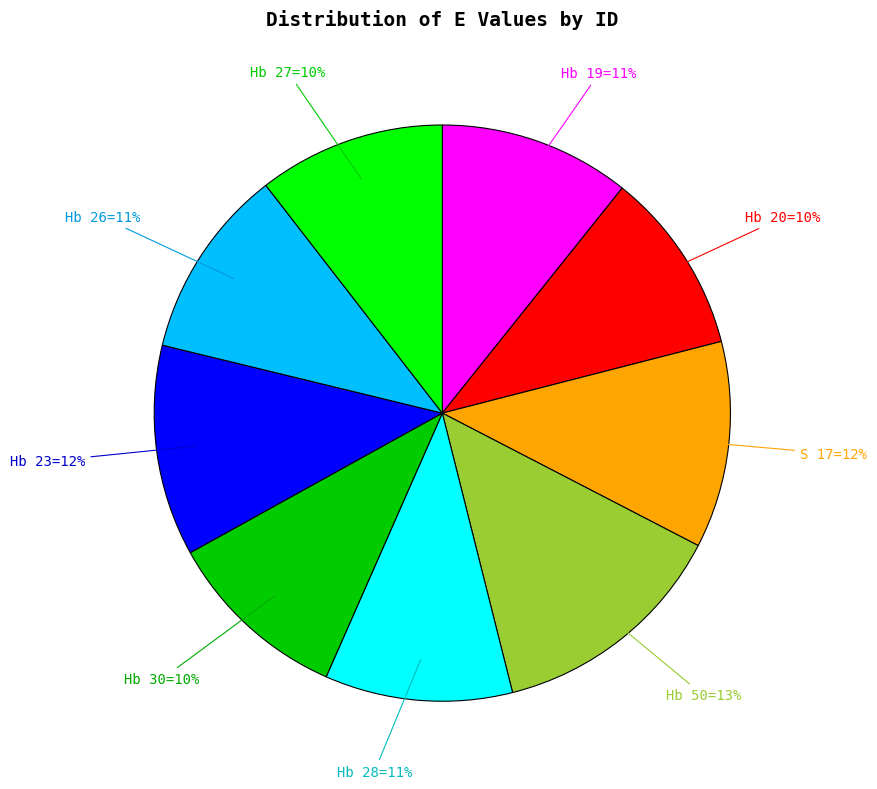

Is there a majority slice in this chart?

No